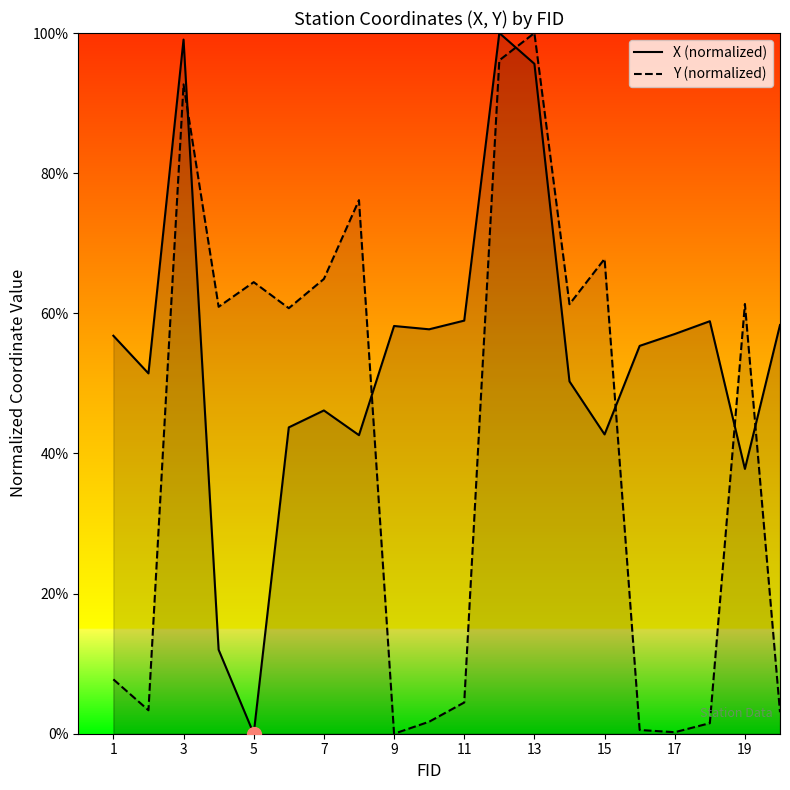

Is it true that Y equals 134.9 at 12?

False